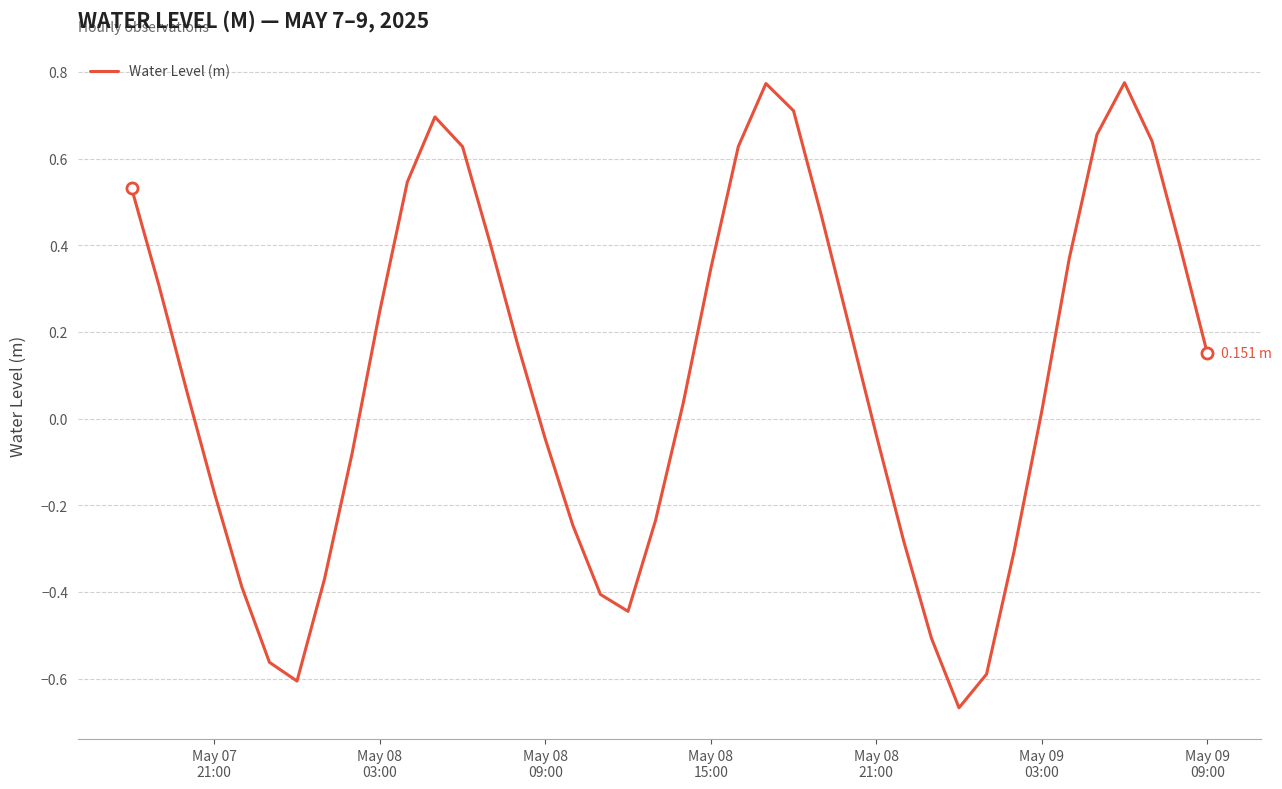

What is the difference between the maximum and minimum values?

1.4